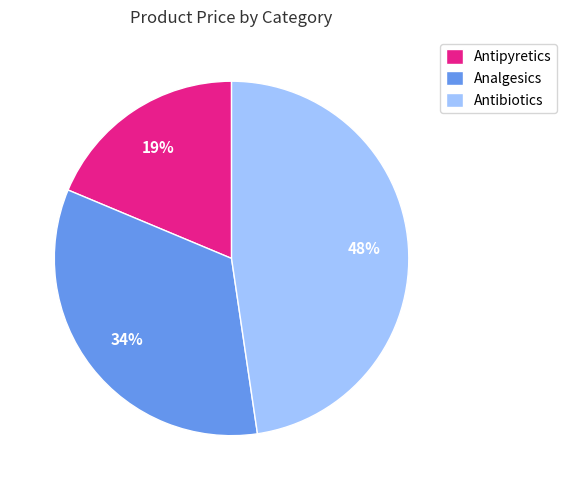

How many segments does this pie chart have?

3